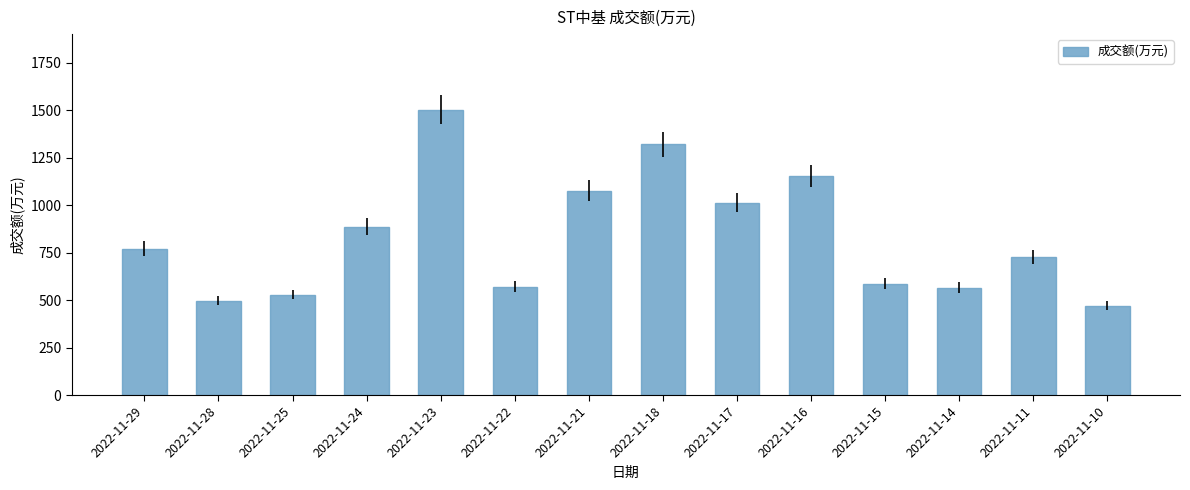

Where is the data nearest to the value 987?

2022-11-17